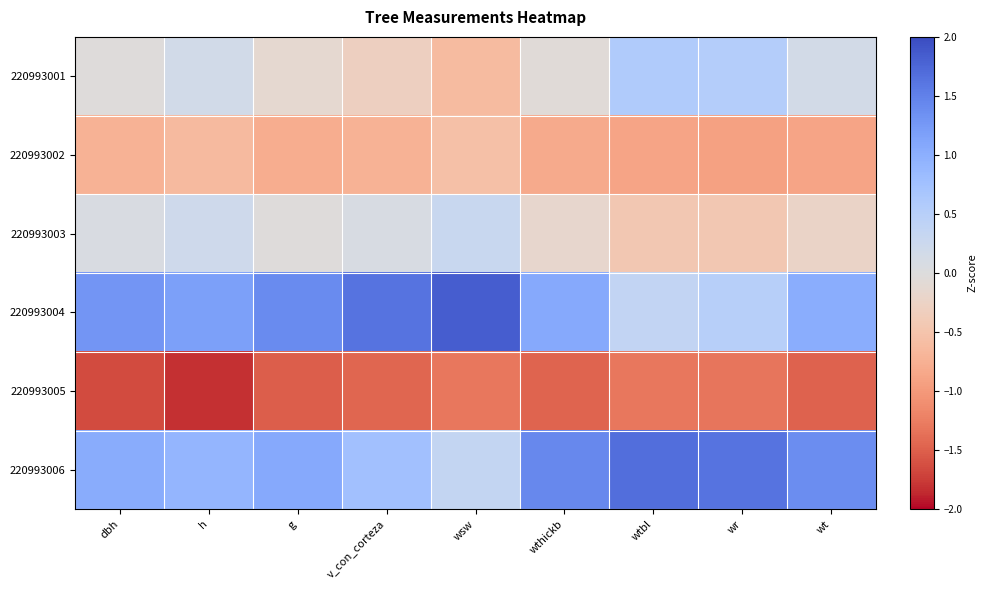

How many data points does each series have?

9